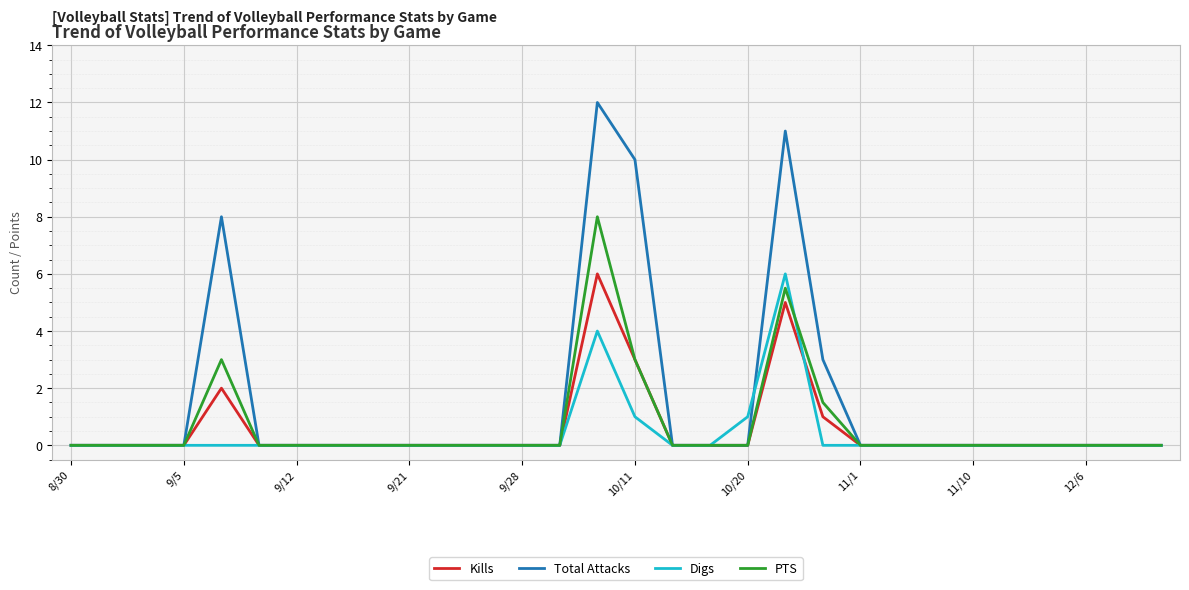

What is the highest value of the Total Attacks series?

12.0